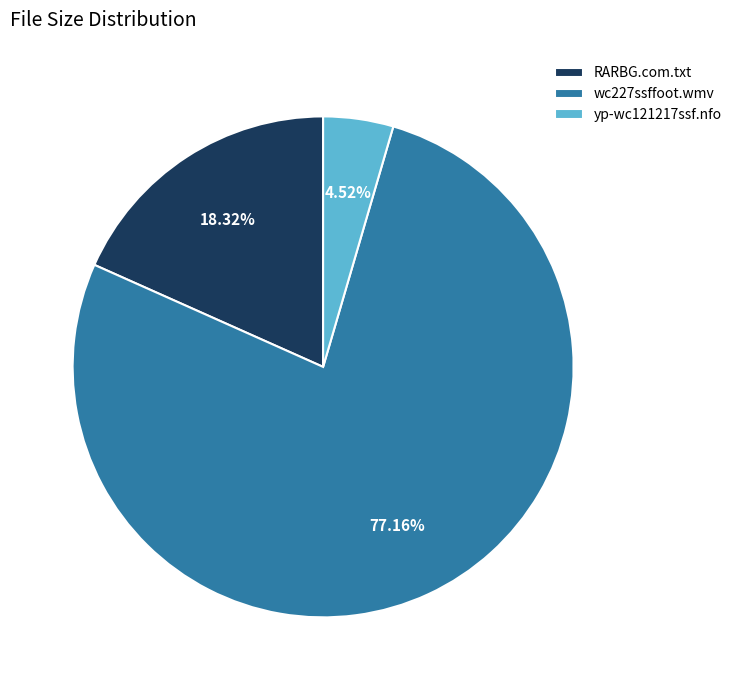

Count the number of slices in the pie.

3